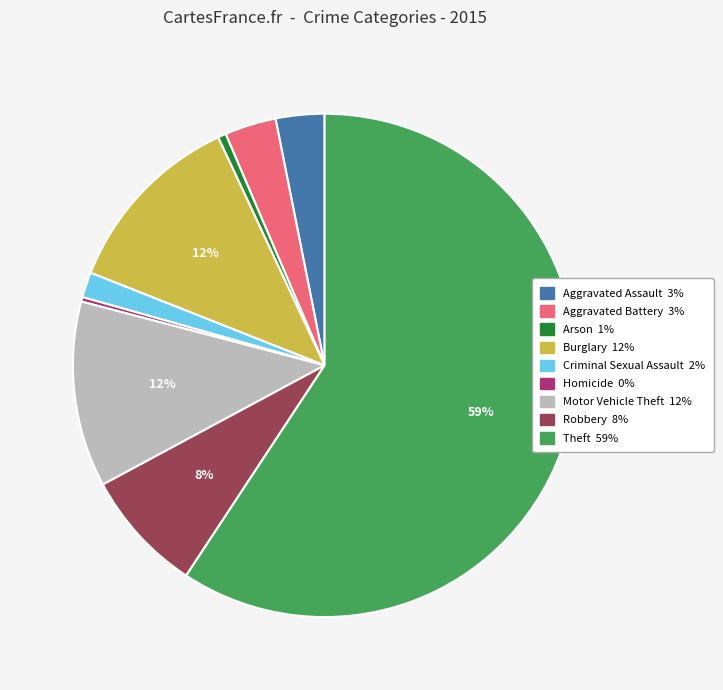

The Arson slice represents 1% of the pie. True or false?

True